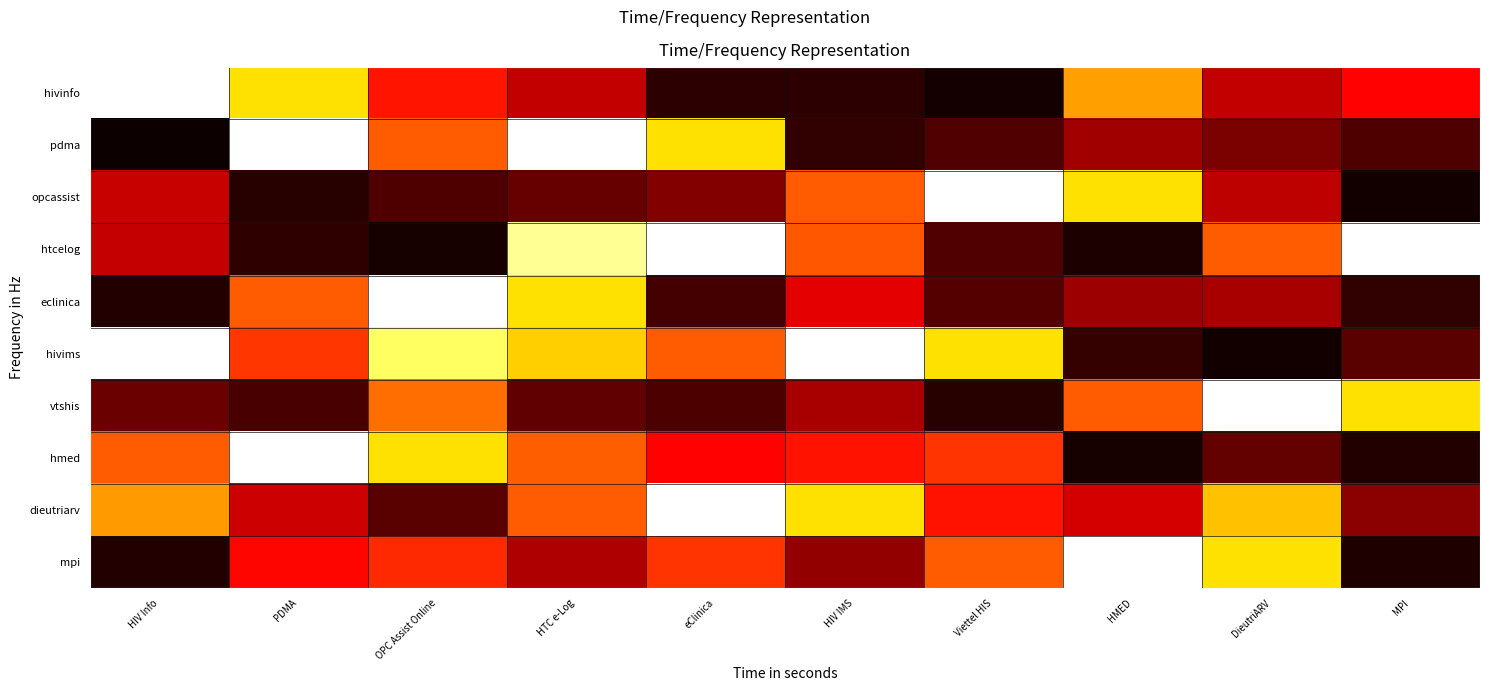

At which category is the sum across all series the highest?

HTC e-Log